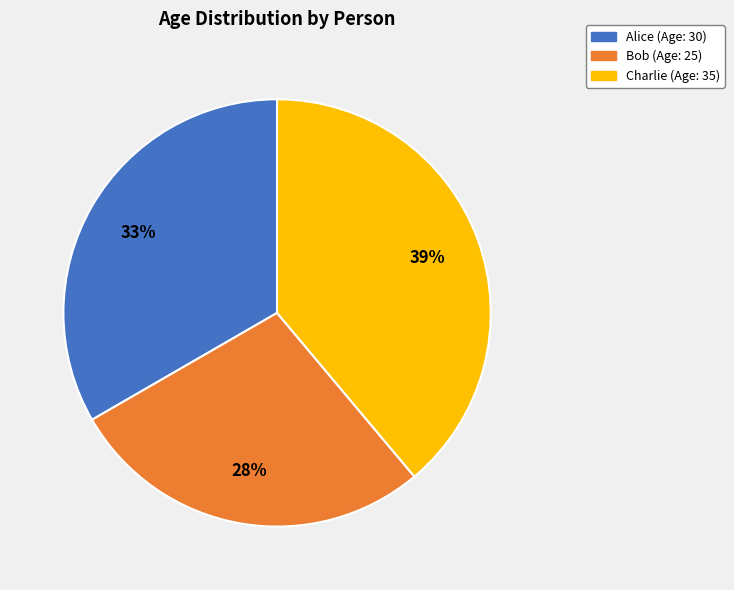

Count the number of slices in the pie.

3